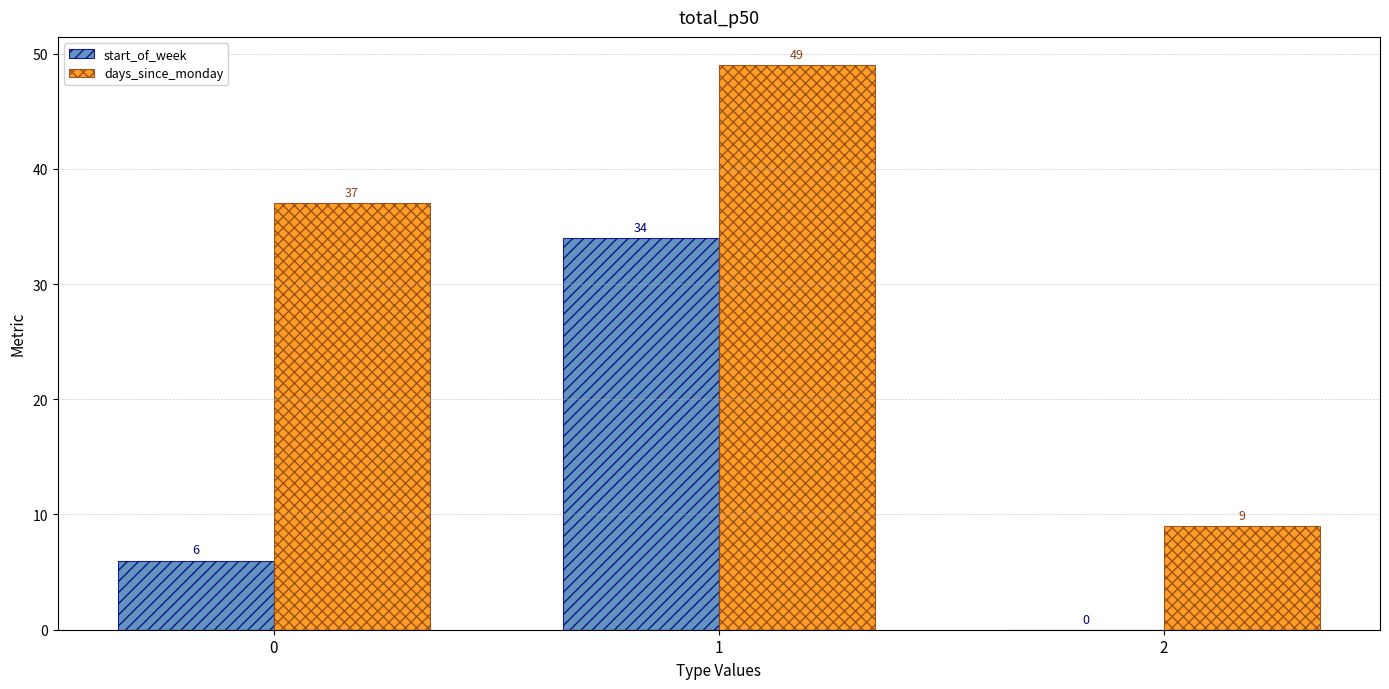

How many series are shown in this chart?

2